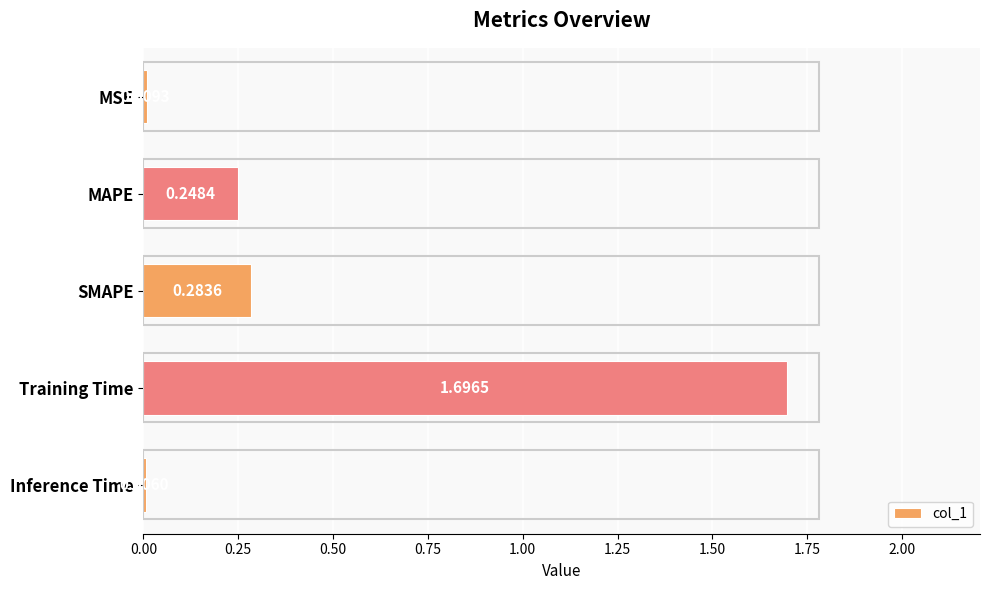

At which label is the value closest to 0?

Inference Time